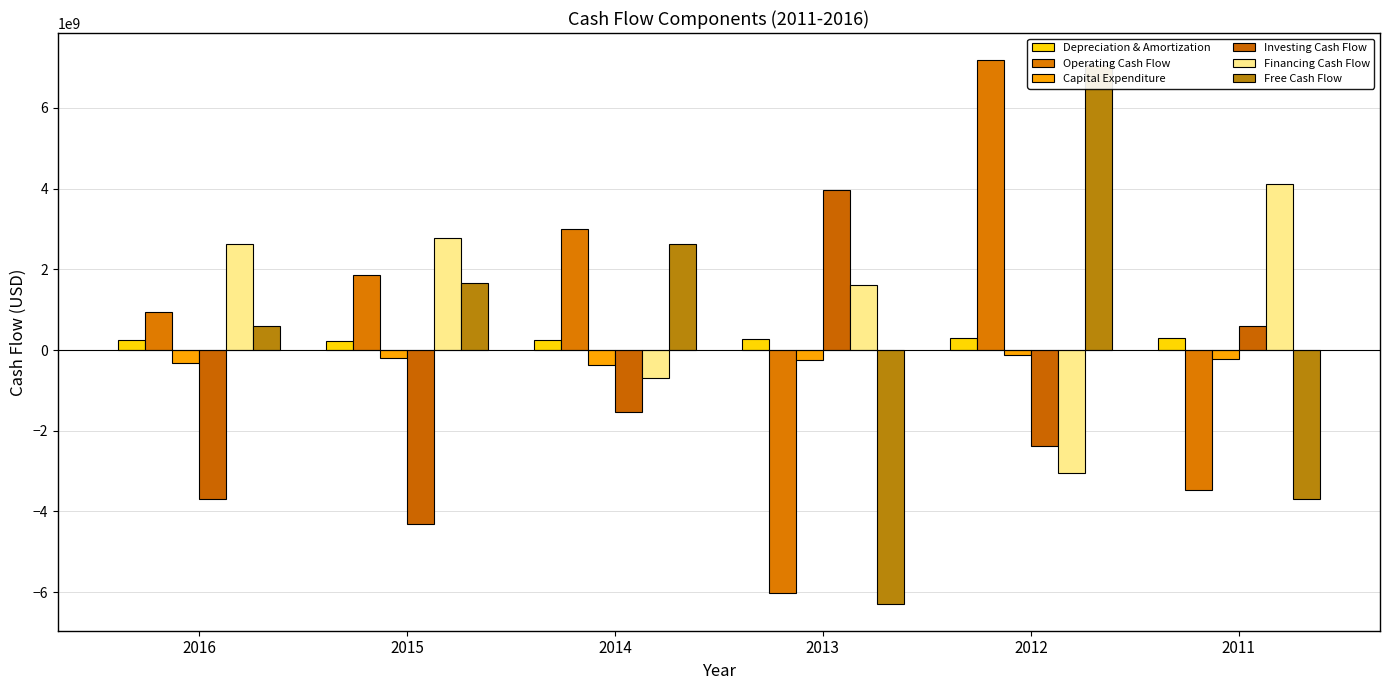

What is the difference between the highest and lowest values at 2012?

10236379998.9